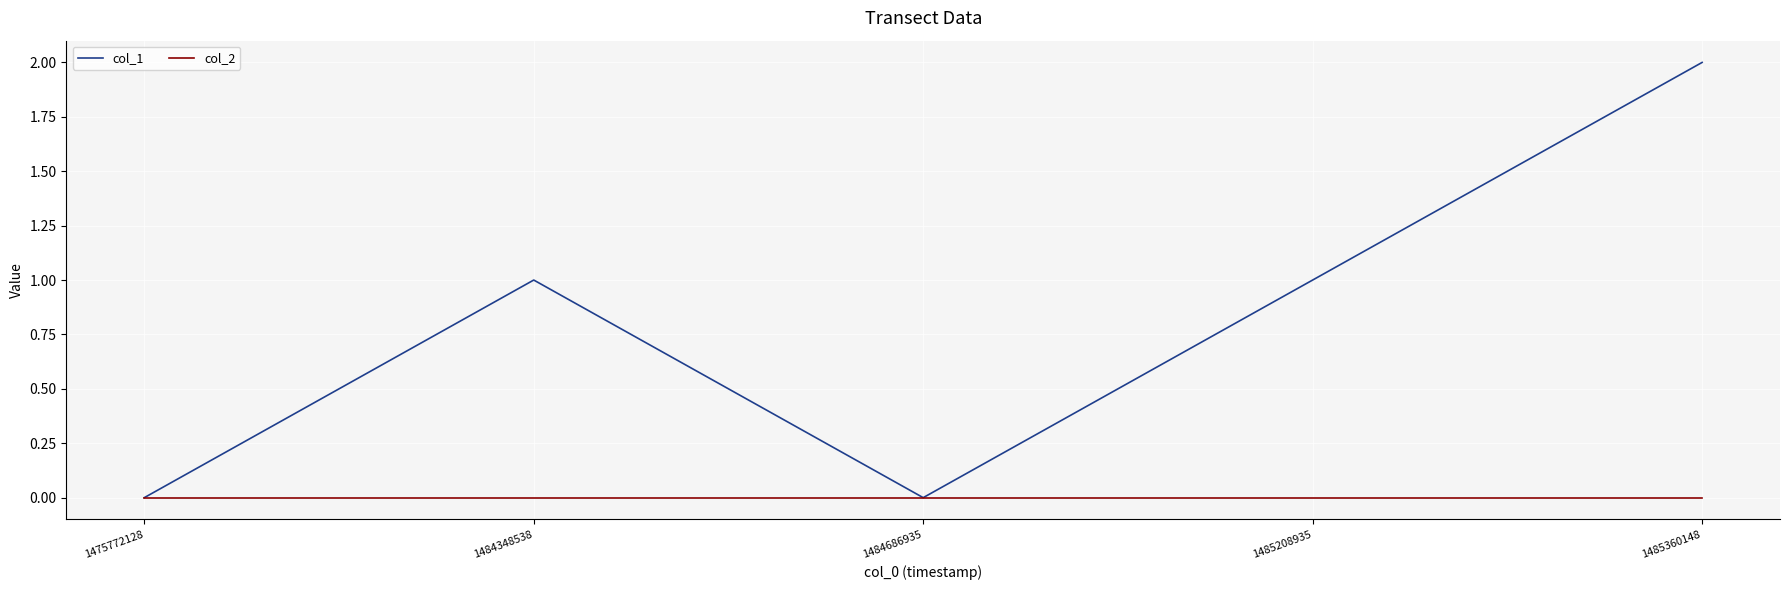

The value of col_1 at 1484348538 is 1. True or false?

True